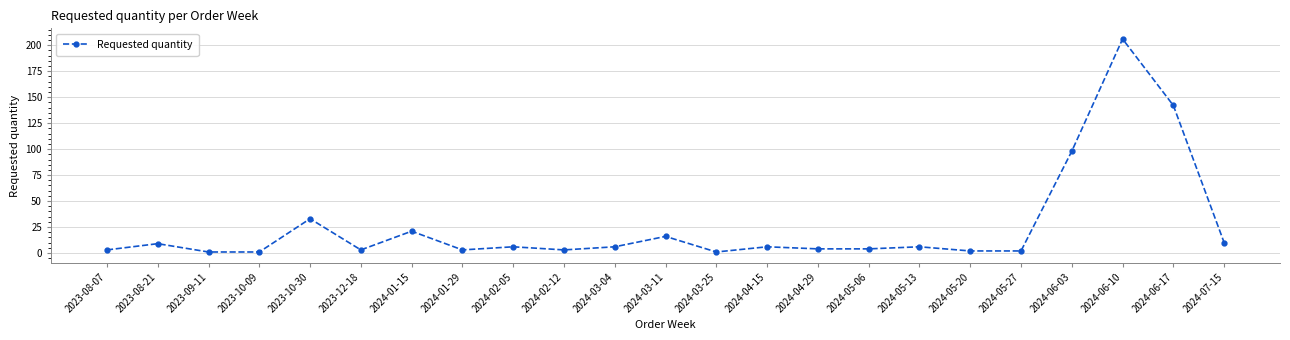

True or false: there are more than 0 points higher than both neighbors.

True